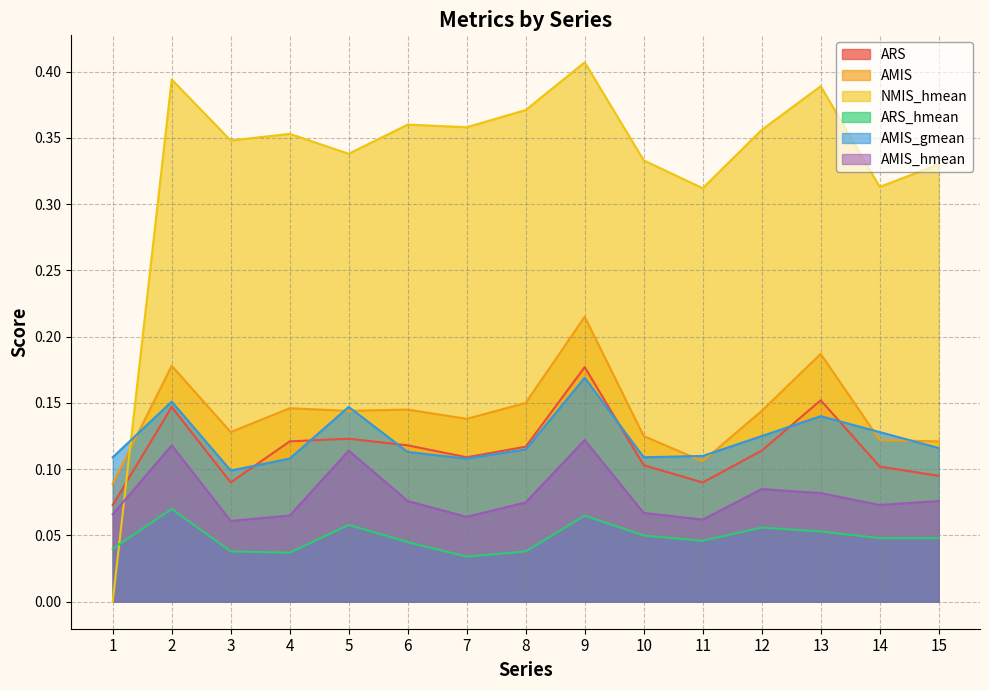

List the labels in order of NMIS_hmean value, largest first.

9, 2, 13, 8, 6, 7, 12, 4, 3, 5, 10, 15, 14, 11, 1